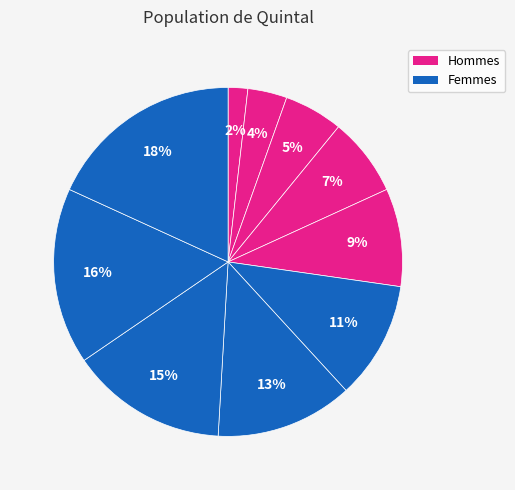

How many slices are in this pie chart?

10